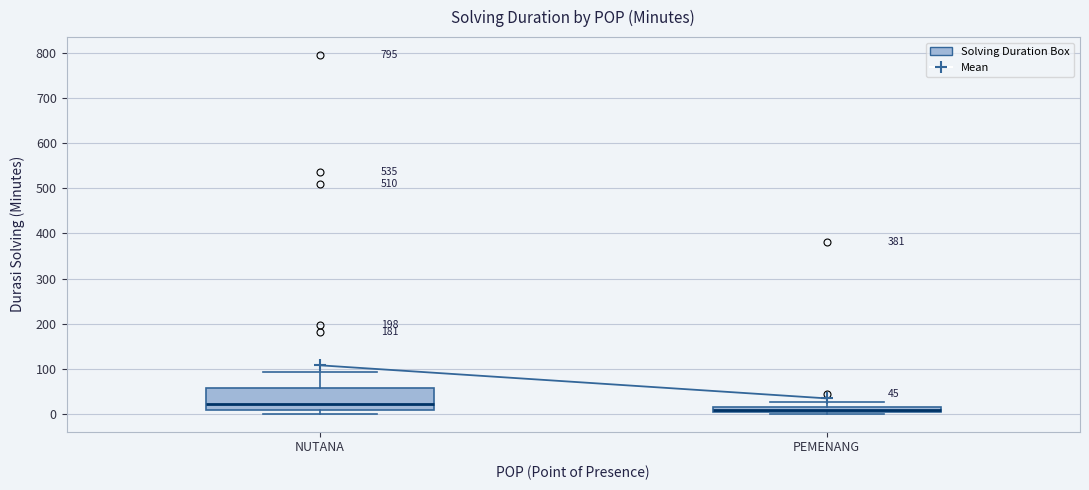

Which box's median line is the lowest?

PEMENANG